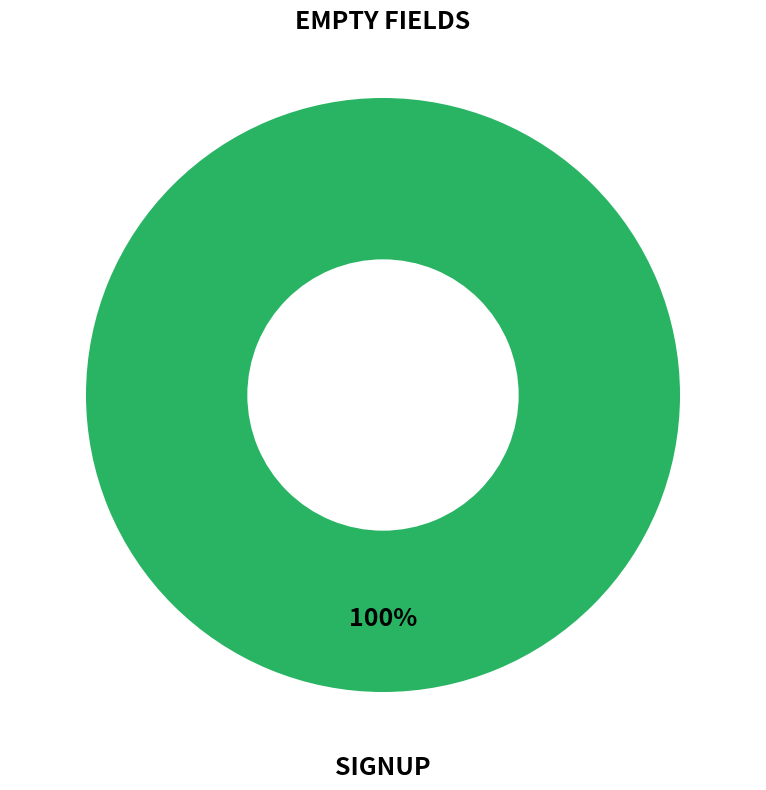

Does Empty fields account for over 50% of the chart?

No